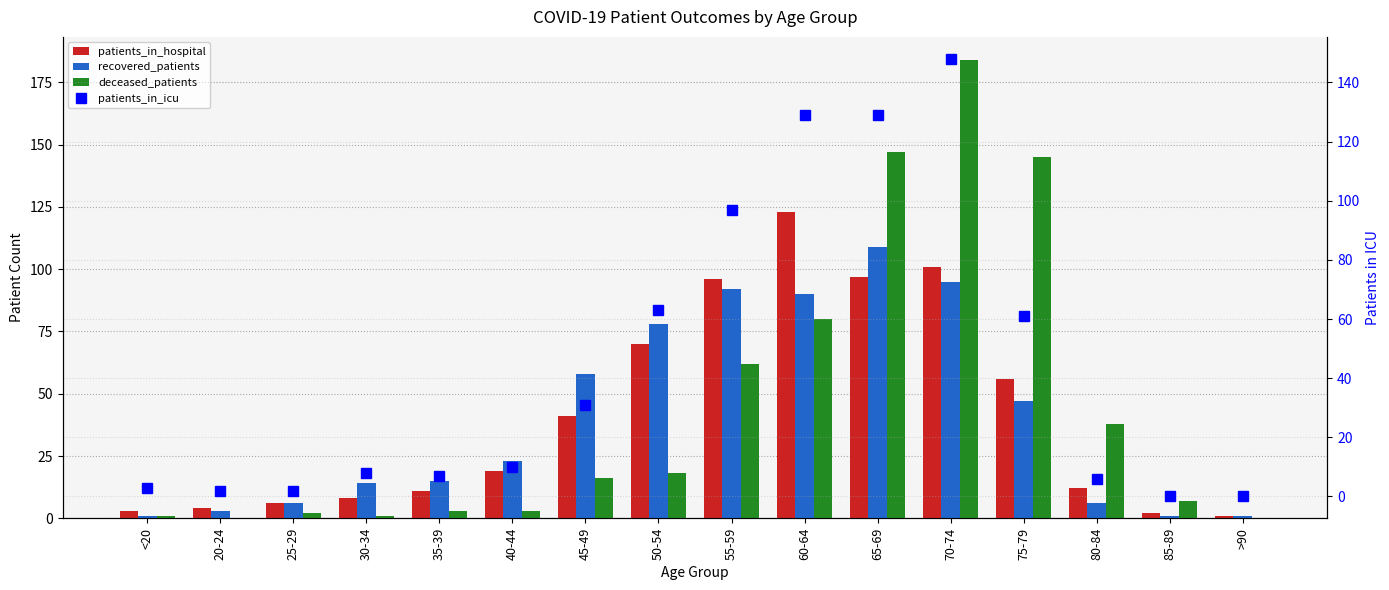

What is the label of the 10th bar from the left?

60-64